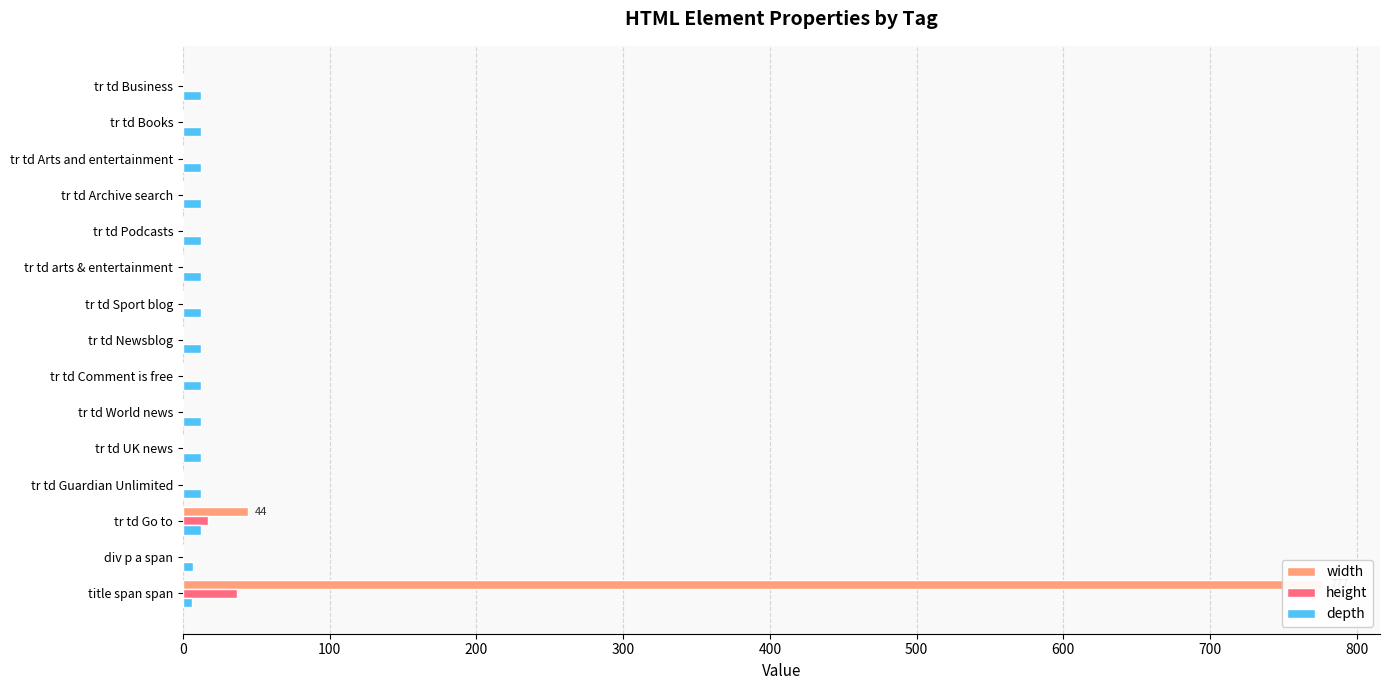

What is the sum of all width values?

821